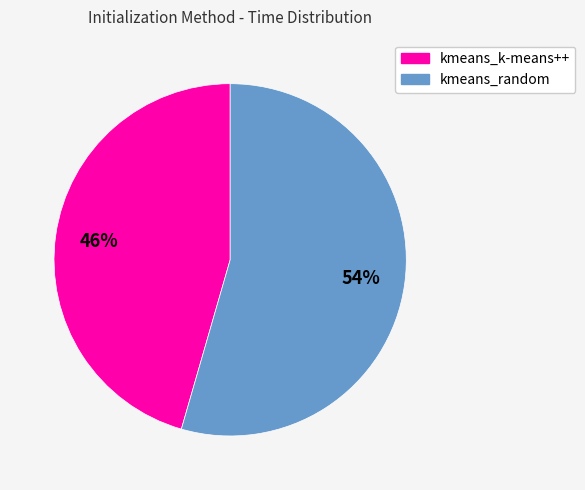

Does any single category account for the majority?

Yes